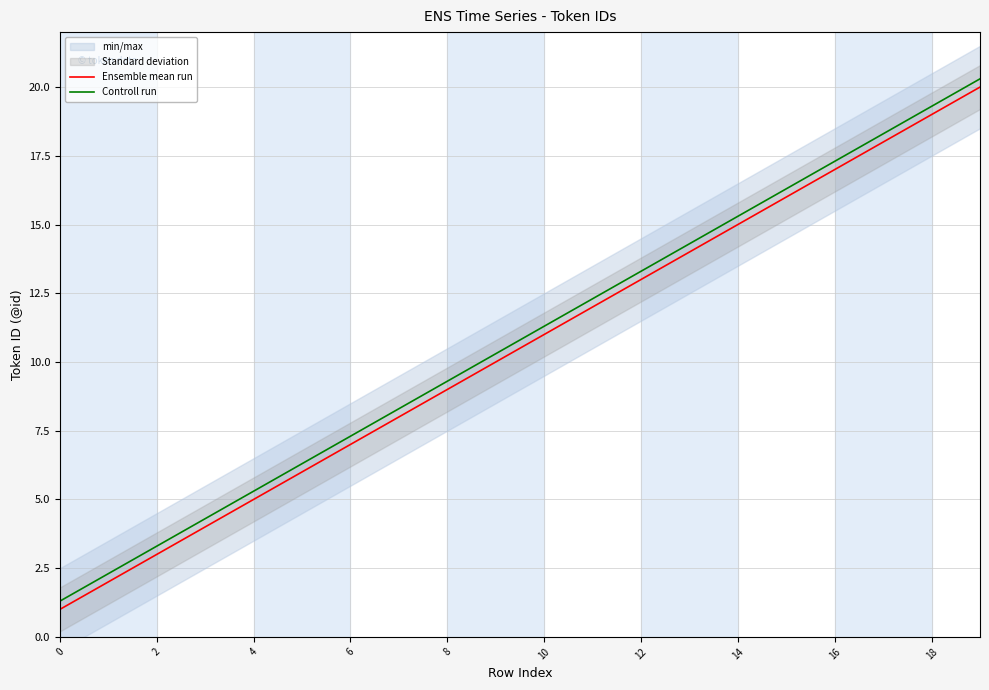

Is this an area chart (filled region under the line)?

No